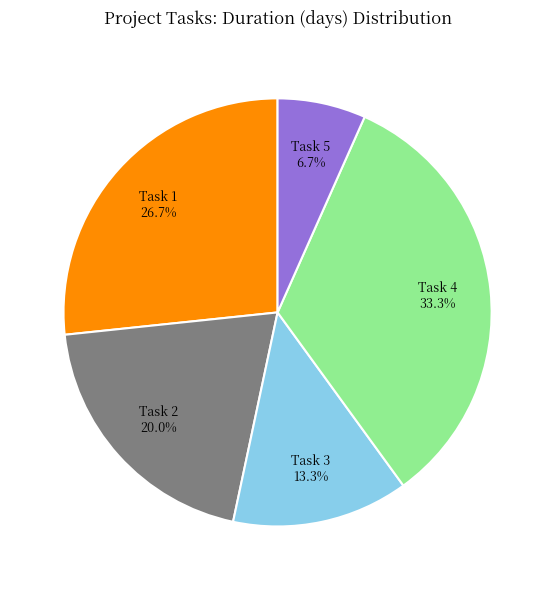

Does any single category account for the majority?

No